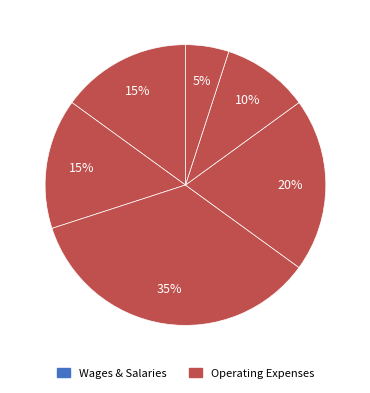

How many segments does this pie chart have?

6